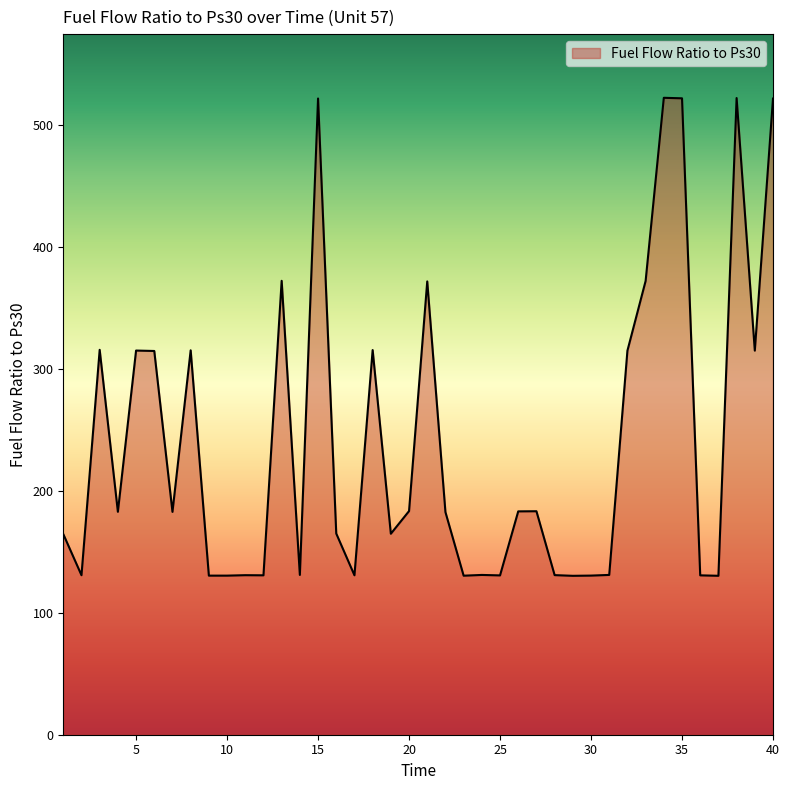

What is the smallest value displayed?

130.3